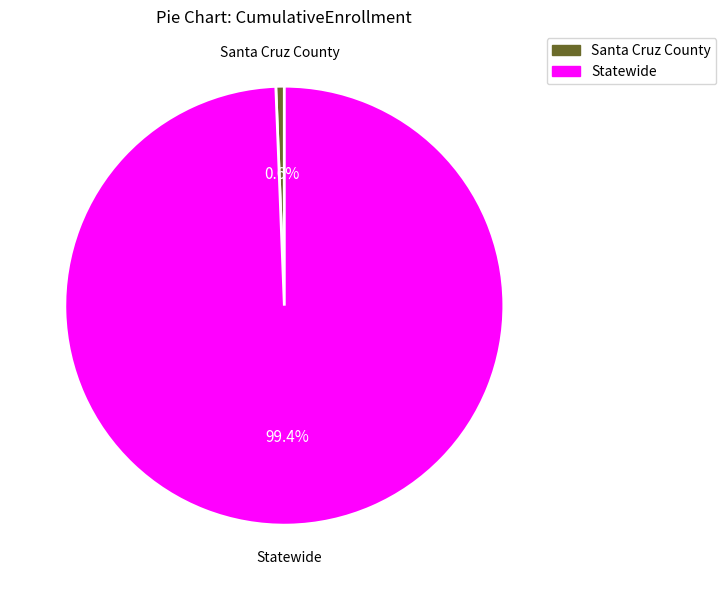

Rank the categories by value from lowest to highest.

Santa Cruz County, Statewide